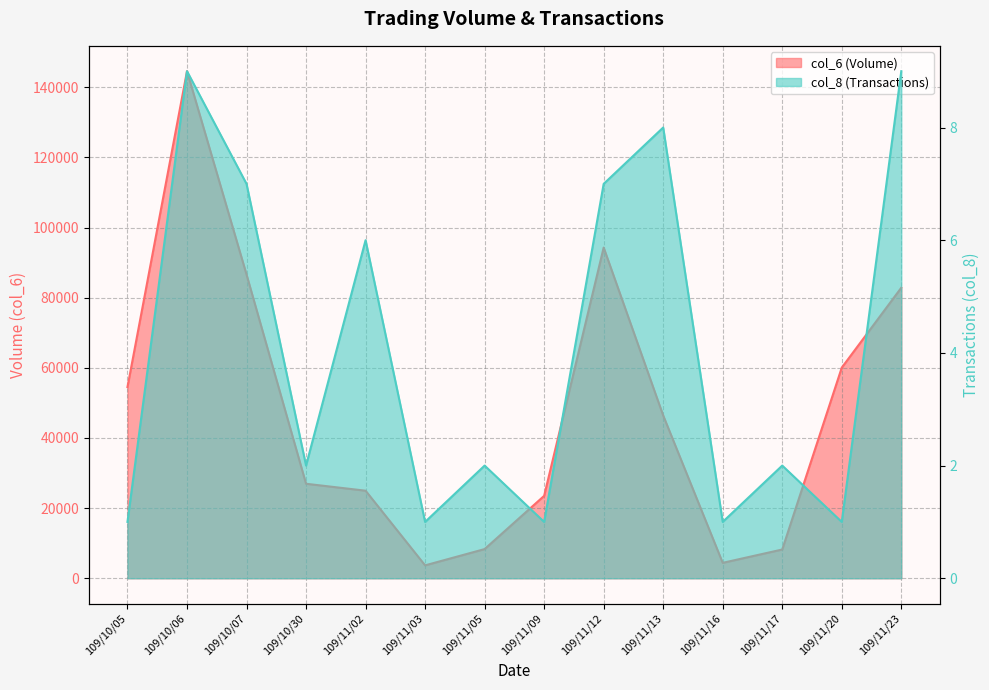

What is the difference between the second highest and second lowest values in the col_6 series?

89900